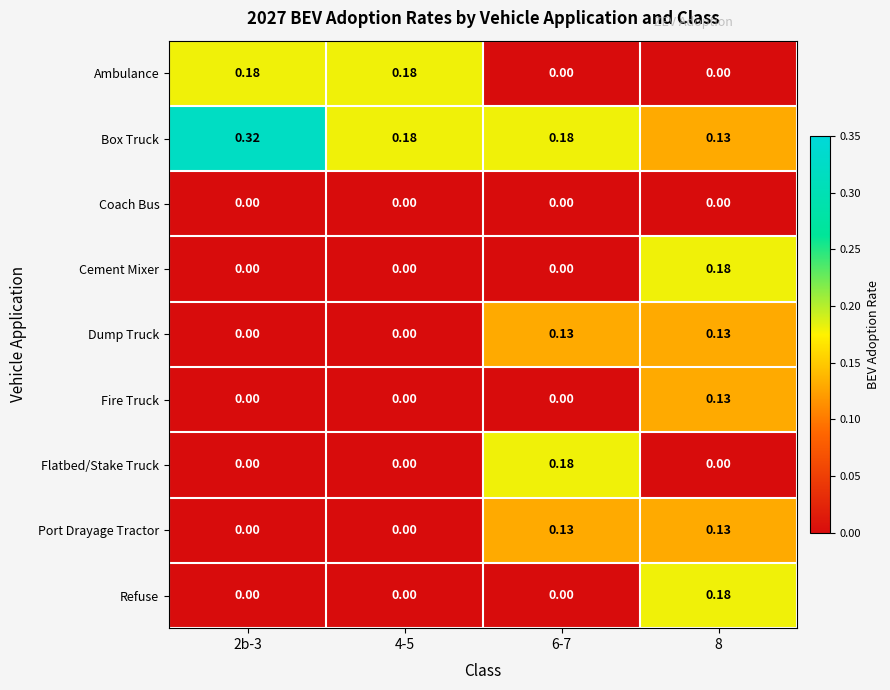

Which series changed the most between 2b-3 and 8?

Box Truck